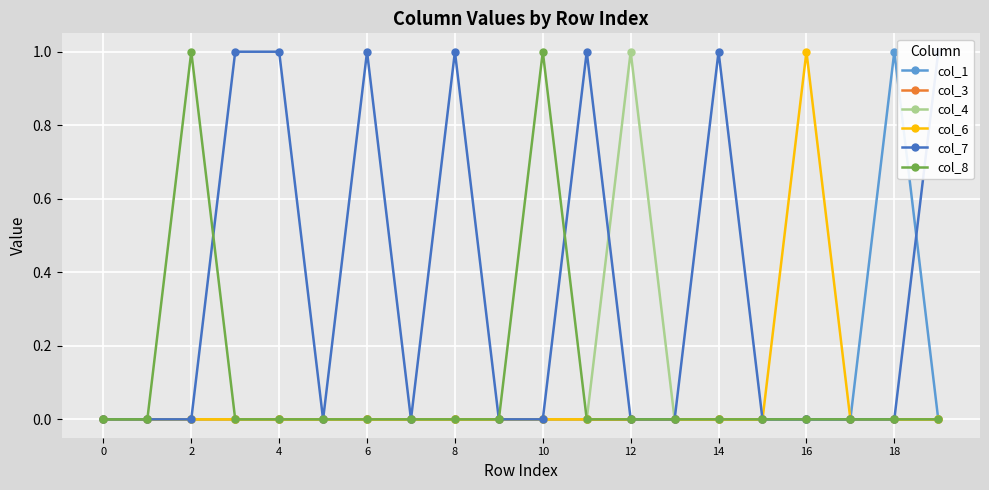

At which category does col_8 reach its first local peak?

2